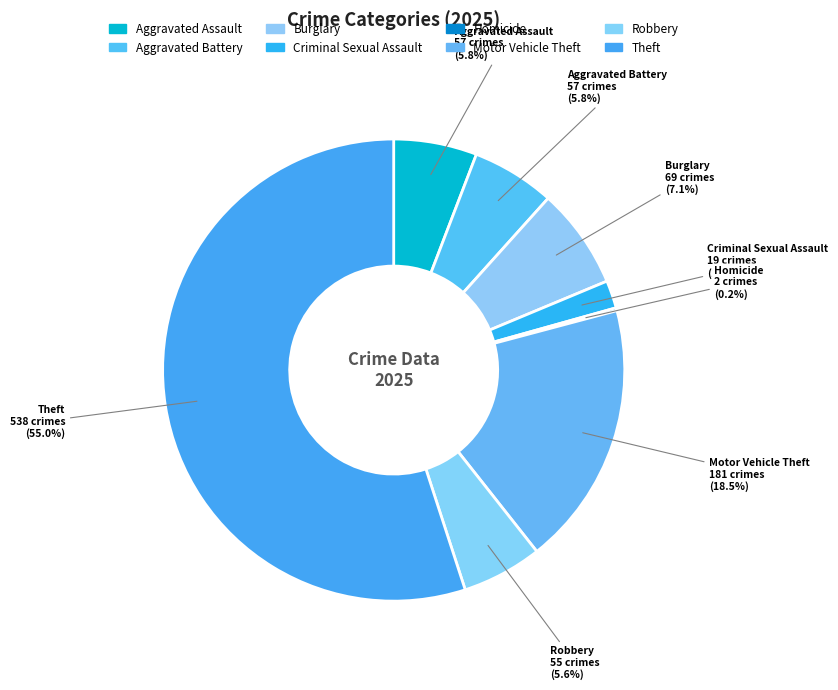

Between Burglary and Aggravated Battery, which is larger?

Burglary